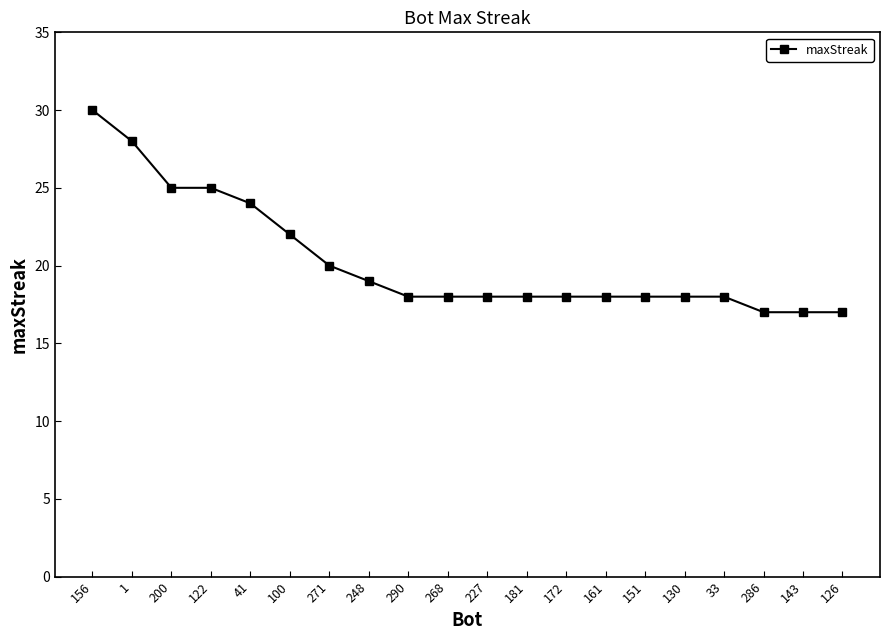

Is it true that the value at 271 is 20?

True